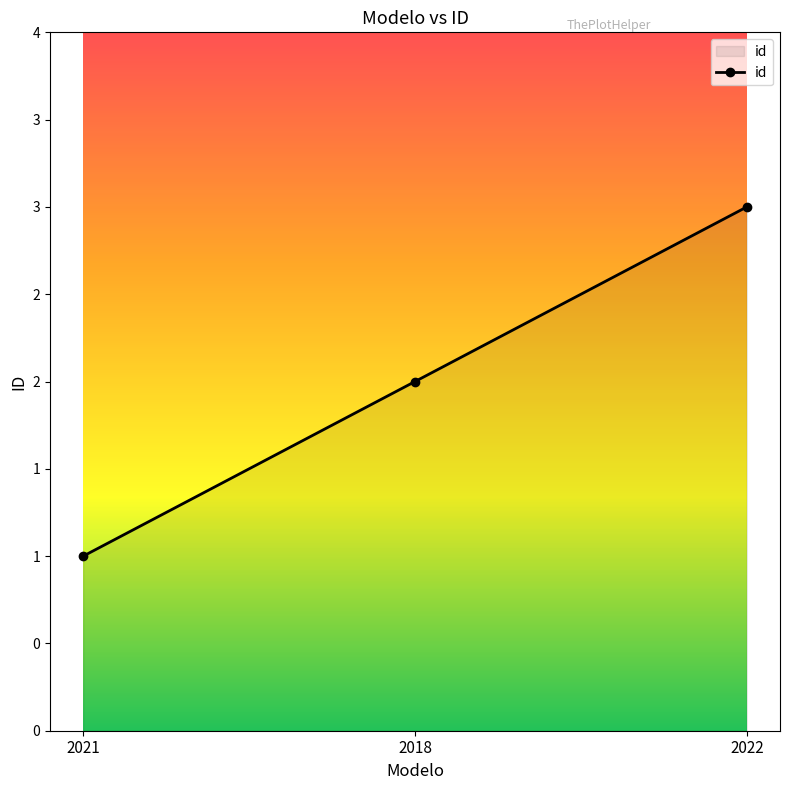

What position from the left is 2018?

2